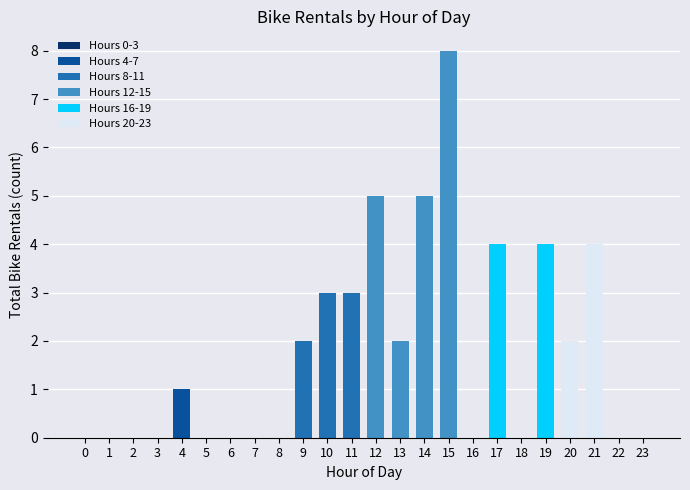

What is the ratio of the value at 17 to the value at 15?

0.5